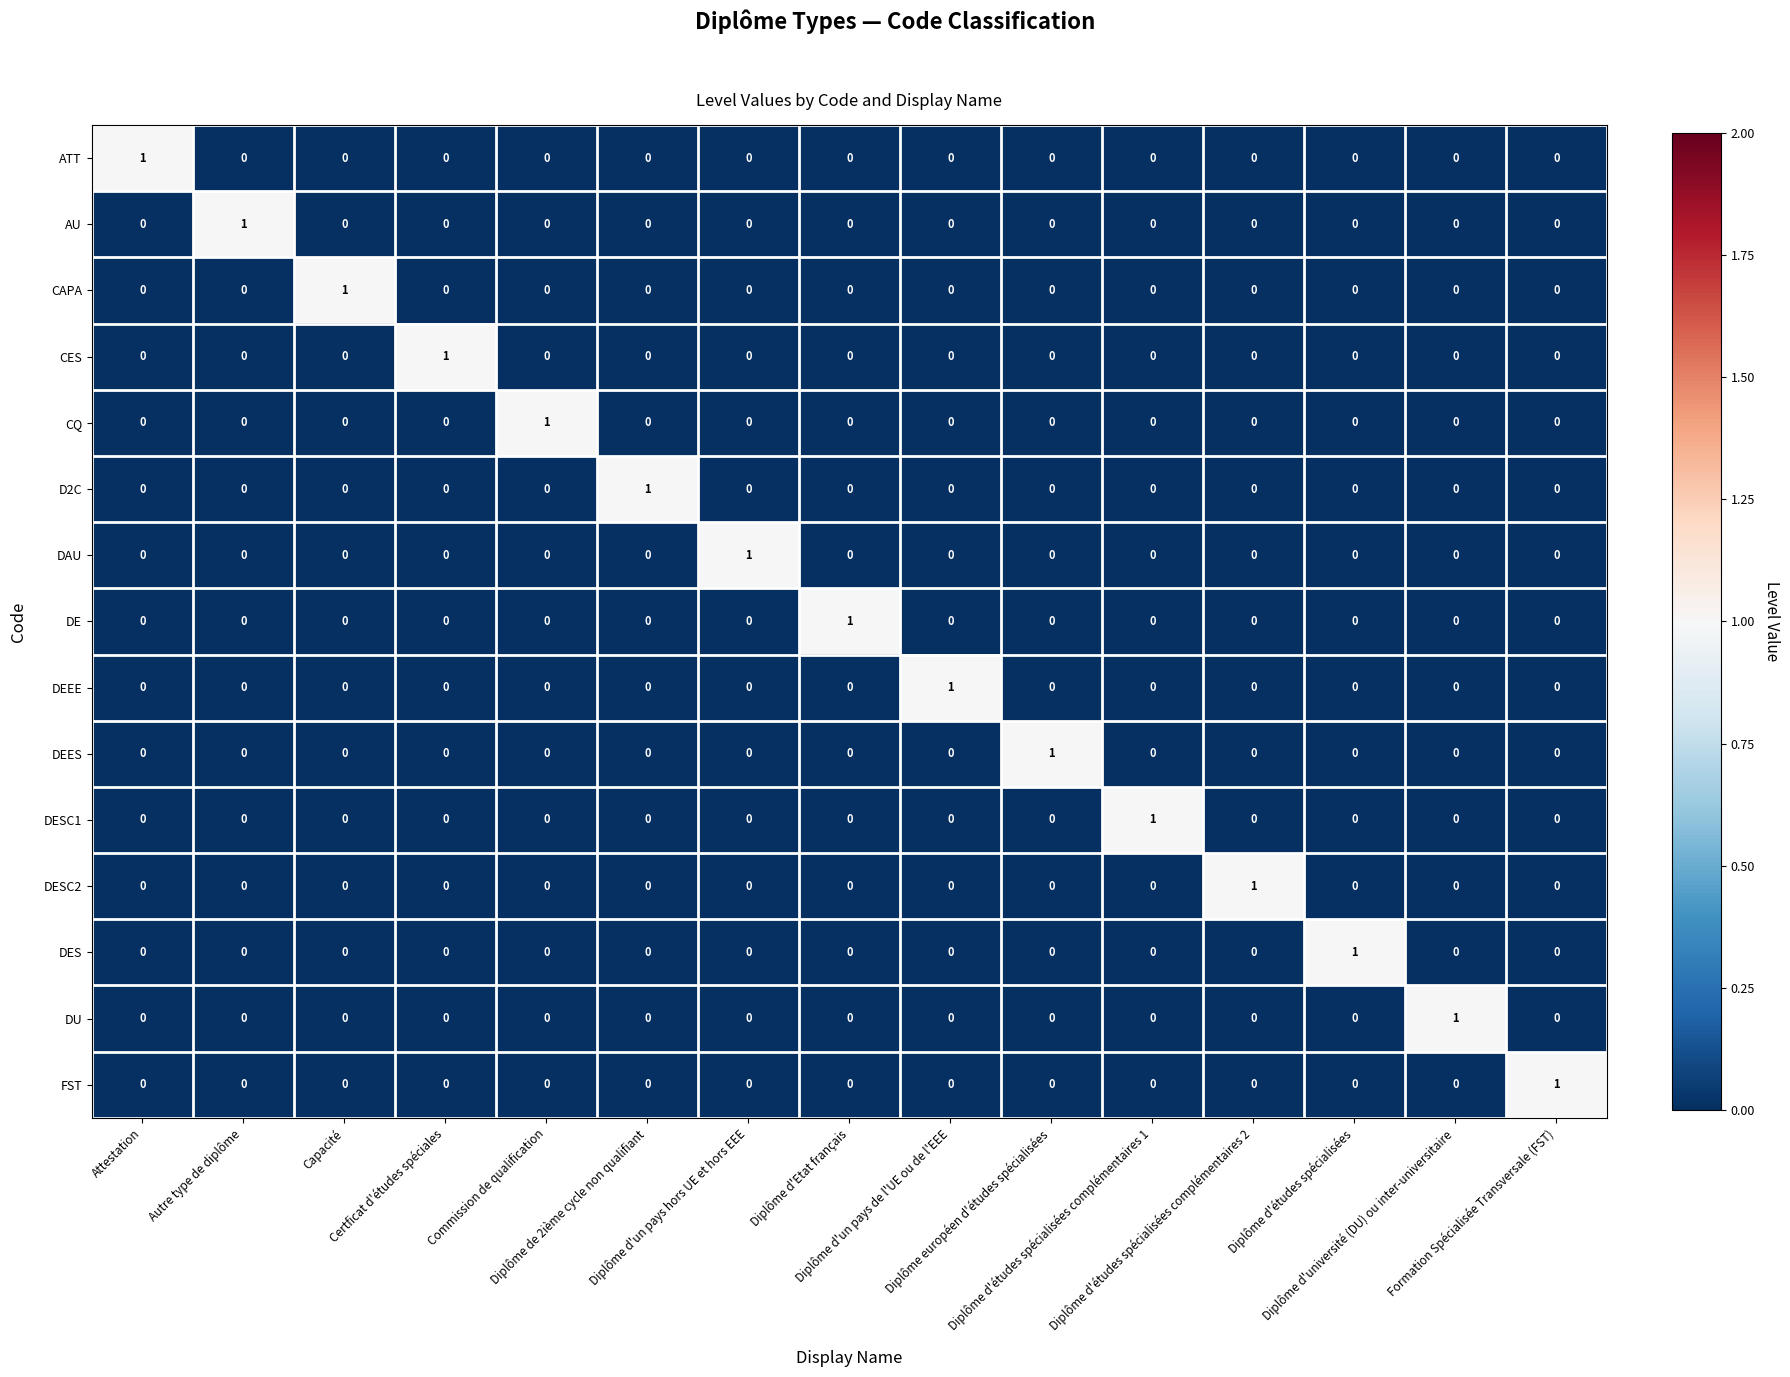

How many DEES values are between 0 and 1?

15